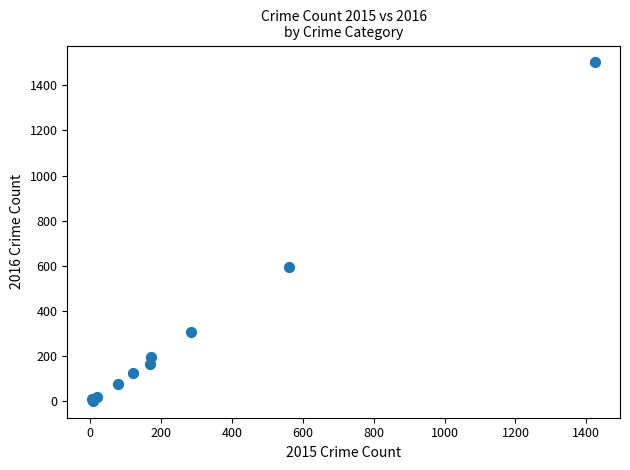

What Y value in the scatter plot is closest to 752?

594